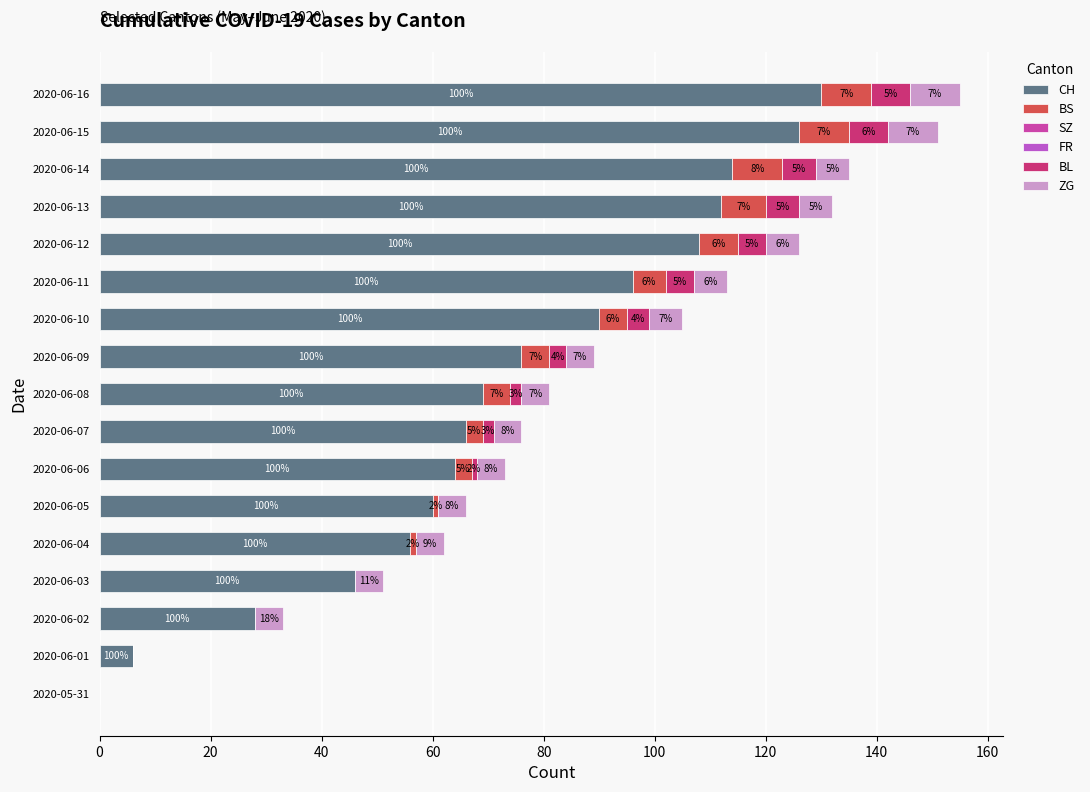

At which category is the sum across all series the highest?

2020-06-16